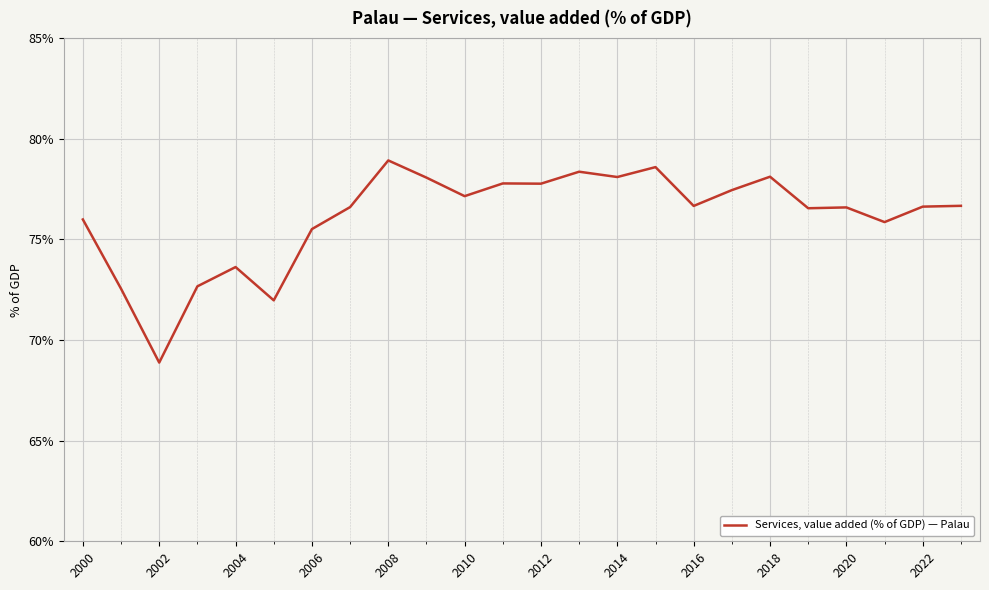

What is the smallest value displayed?

68.9